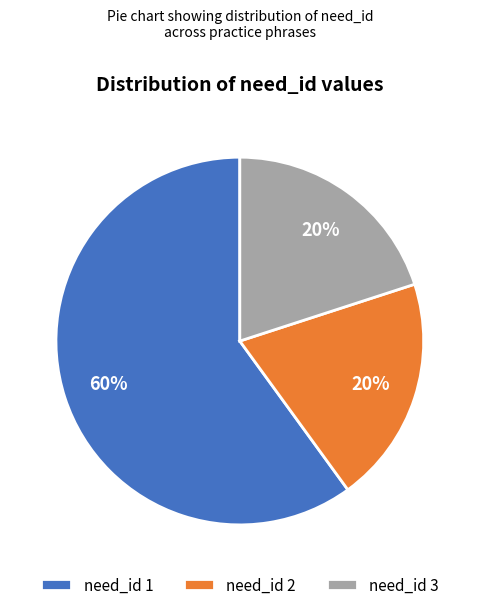

To the nearest percent, what is the difference between the need_id 1 and need_id 3 slice percentages?

40%